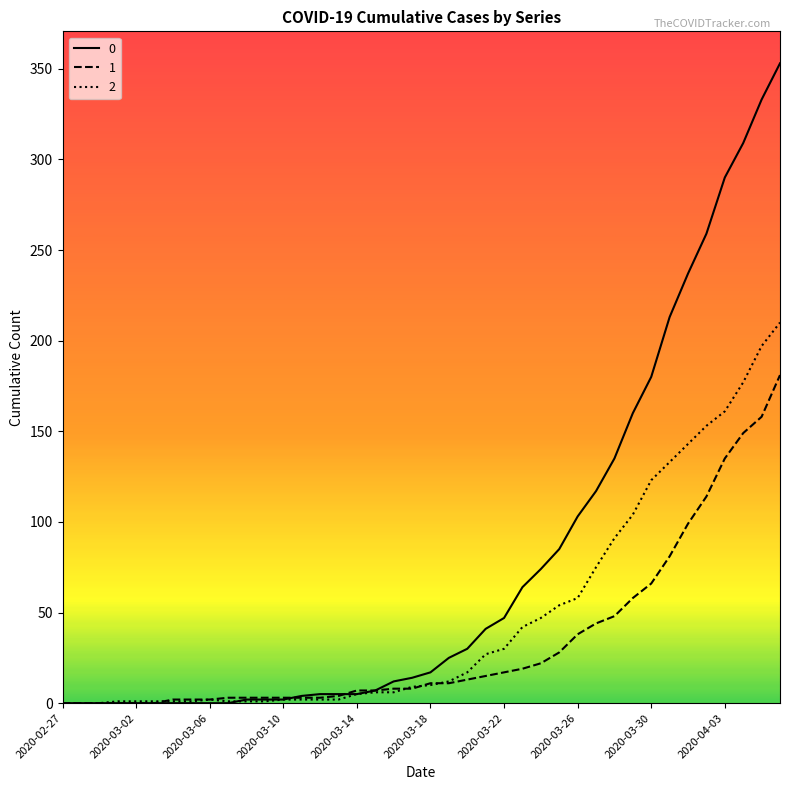

Does the chart have visible grid lines?

No